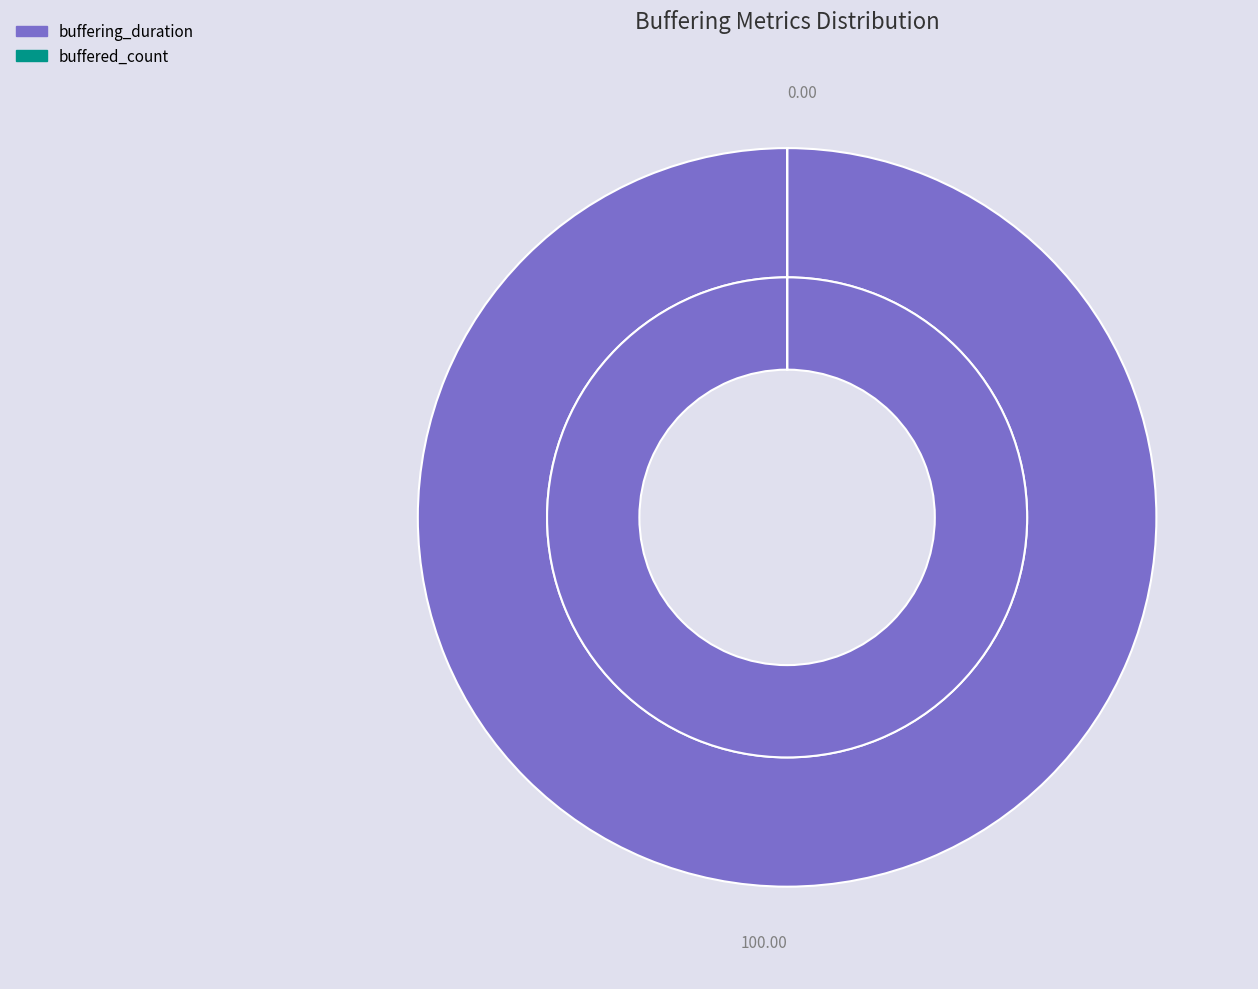

Is it true that buffering_duration is 92% of the pie?

False